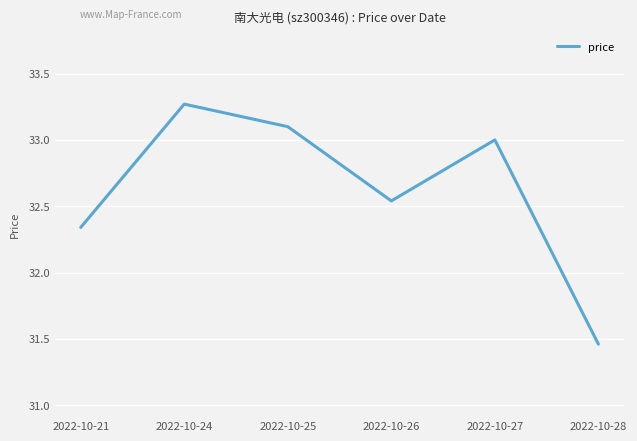

The chart shows a value of 45.3 at 2022-10-24. True or false?

False